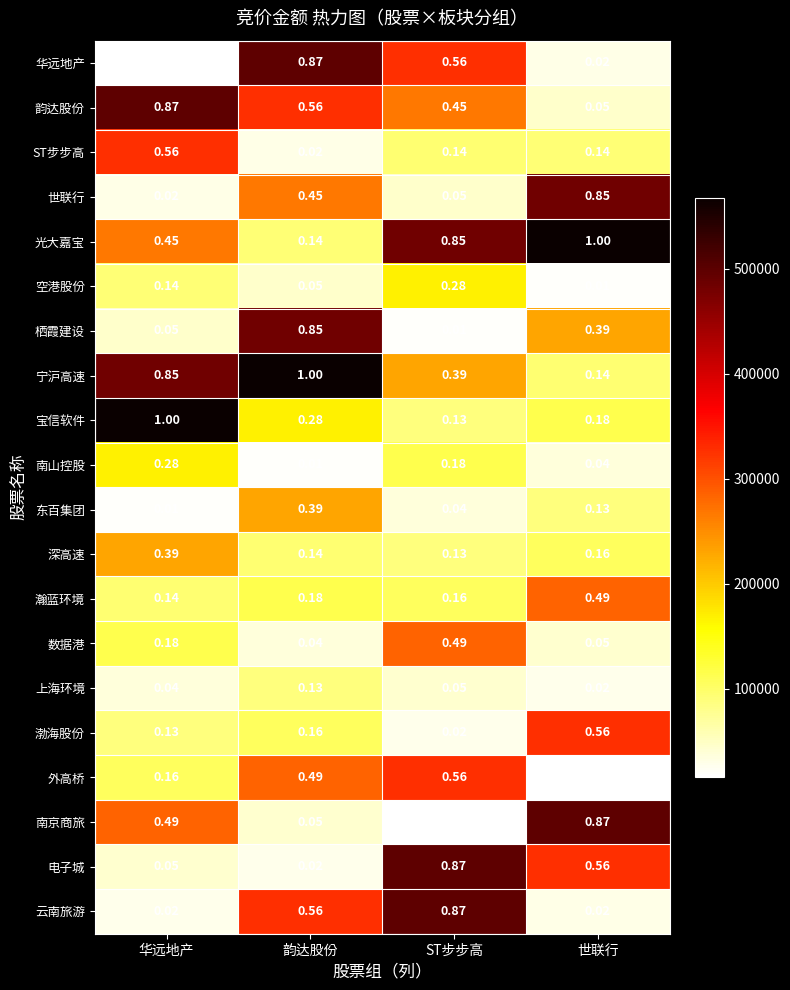

Between 华远地产 and 韵达股份, which series saw the biggest shift?

华远地产